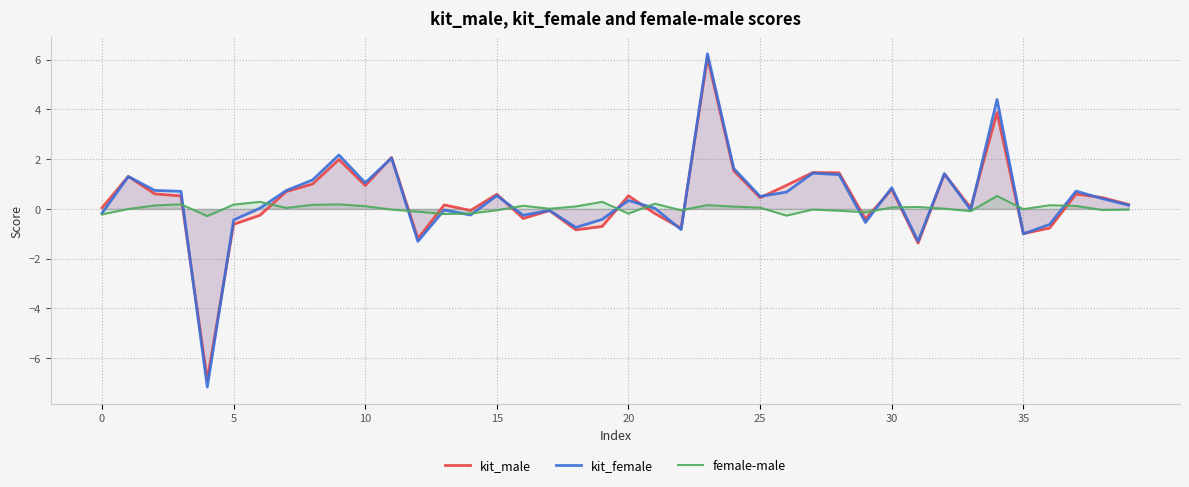

True or false: female-male has more than 0 interior local peaks.

True